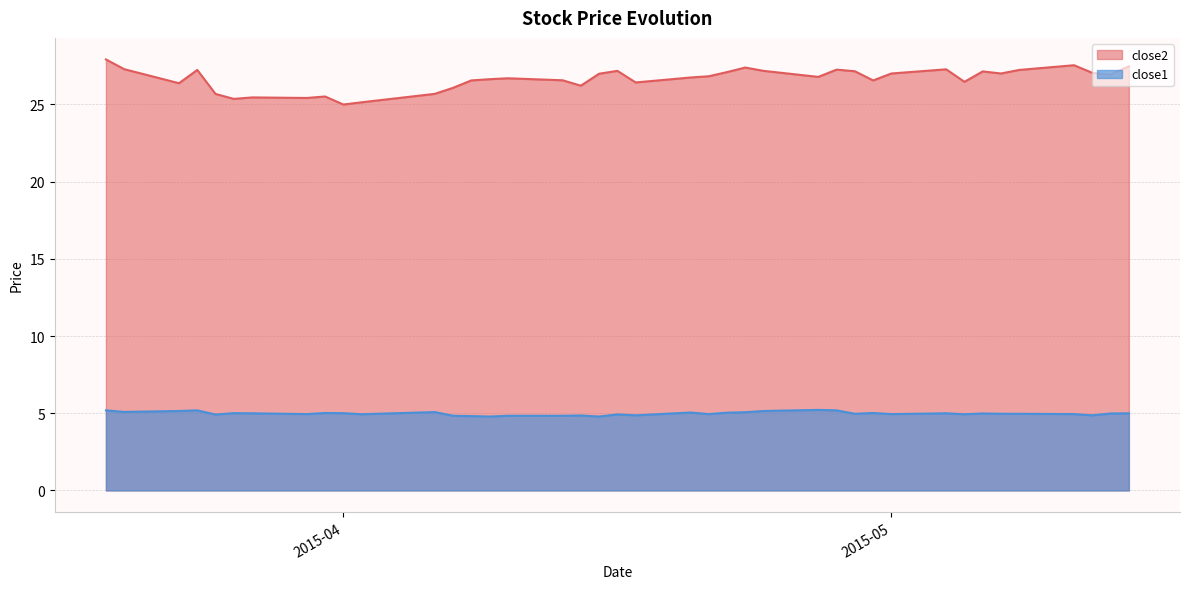

At which label is close2 closest to 26?

2015-04-07